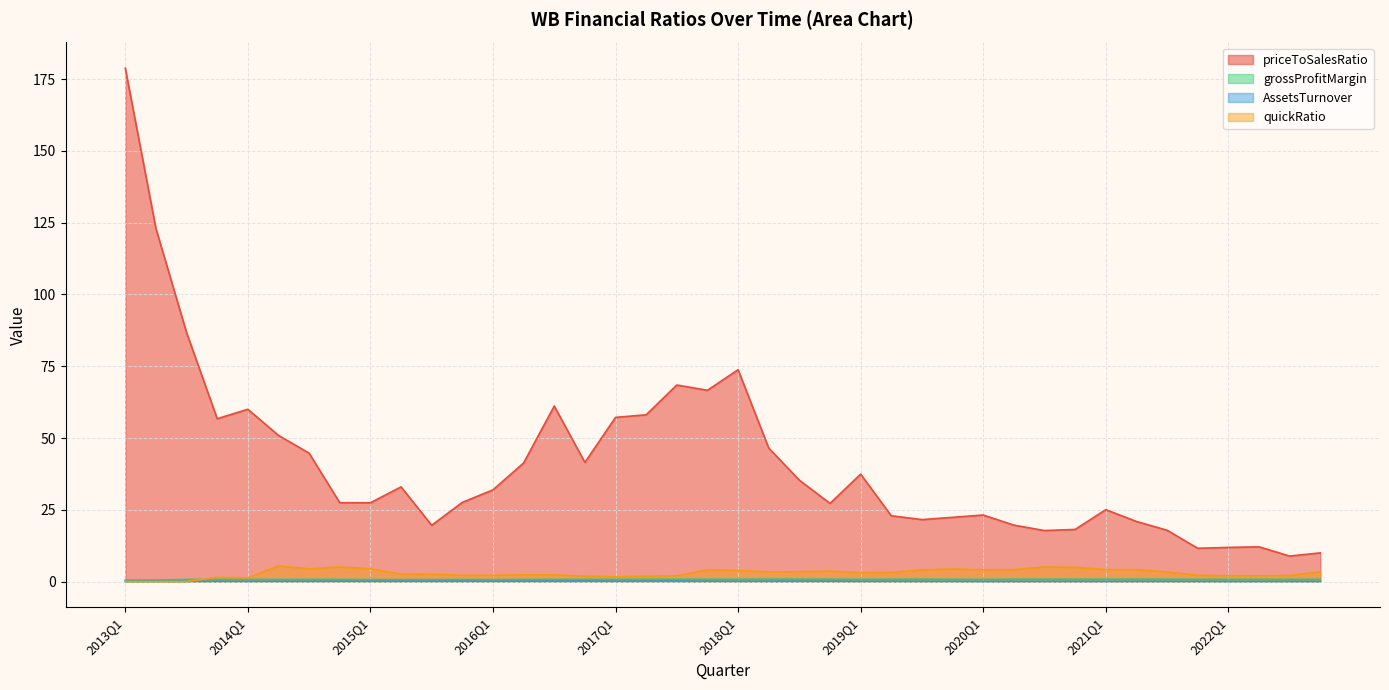

True or false: priceToSalesRatio has a value of 21.6 at 2019Q3.

True